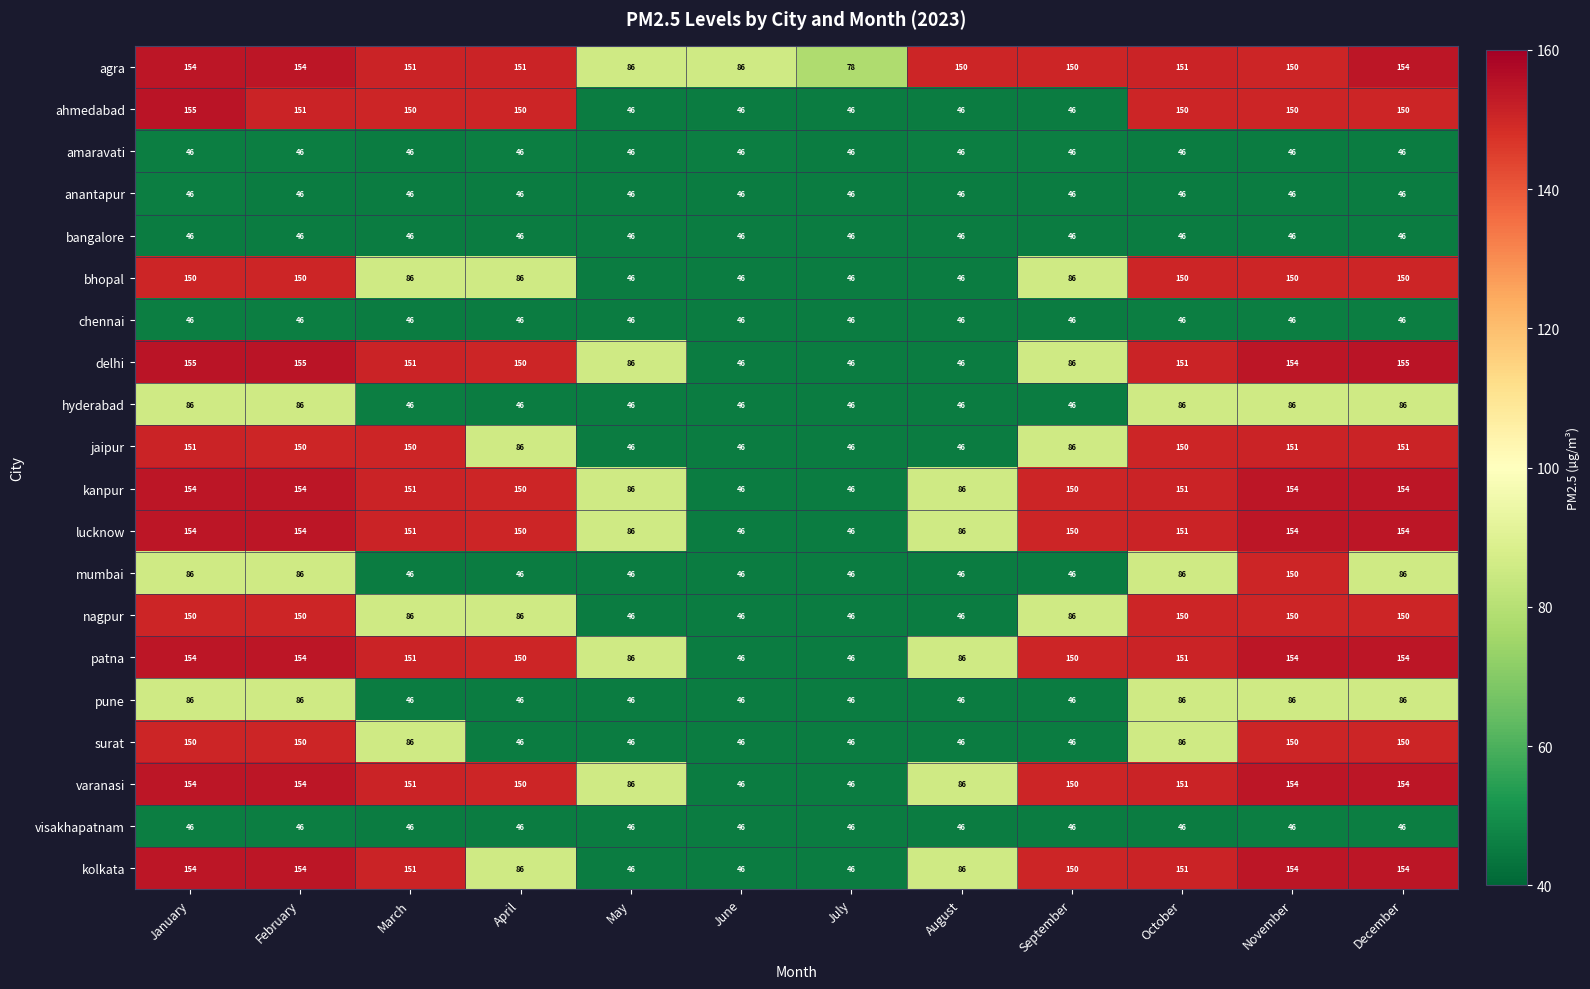

The value of nagpur at April is 86. True or false?

True